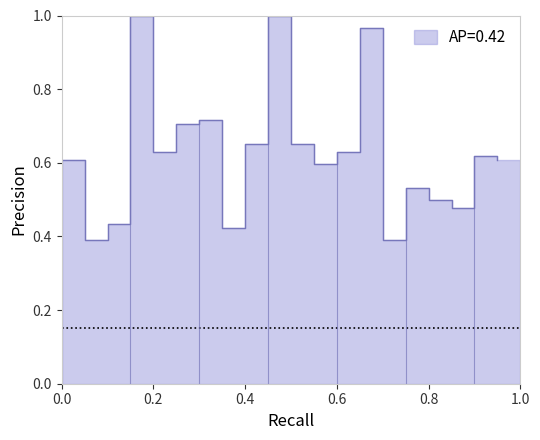

Is it true that the value at 24 is 0.7?

True